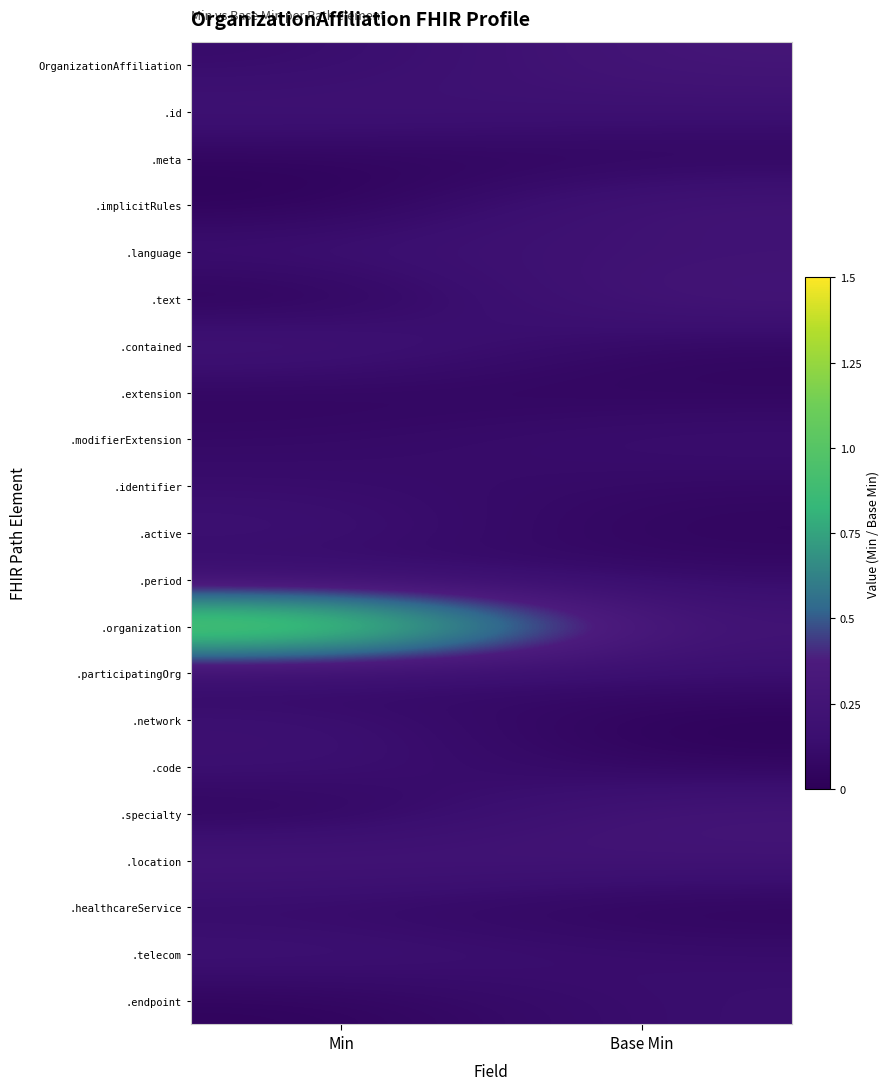

What is the difference between the highest and lowest values at Min?

1.3